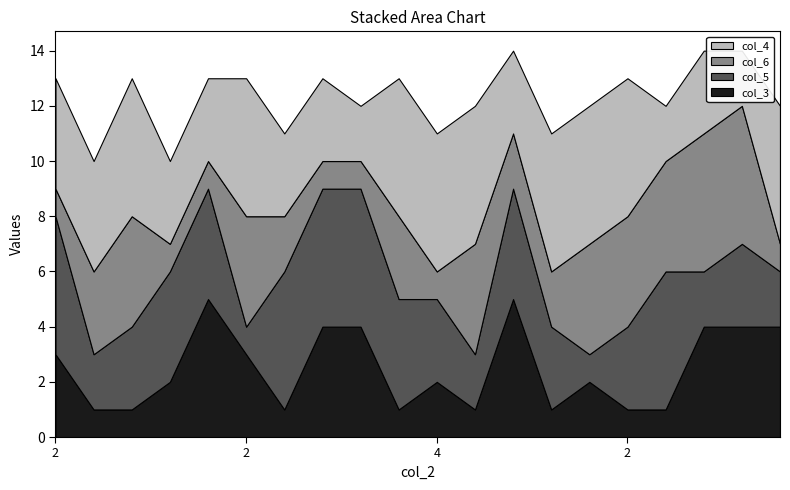

Reading right to left, what are all the values shown in this chart?

col_3: 3=4	1=4	1=4	3=1	2=1	3=2	4=1	1=5	3=1	4=2	2=1	3=4	2=4	4=1	2=3	2=5	5=2	2=1	5=1	2=3
col_5: 3=2	1=3	1=2	3=5	2=3	3=1	4=3	1=4	3=2	4=3	2=4	3=5	2=5	4=5	2=1	2=4	5=4	2=3	5=2	2=5
col_6: 3=1	1=5	1=5	3=4	2=4	3=4	4=2	1=2	3=4	4=1	2=3	3=1	2=1	4=2	2=4	2=1	5=1	2=4	5=3	2=1
col_4: 3=5	1=2	1=3	3=2	2=5	3=5	4=5	1=3	3=5	4=5	2=5	3=2	2=3	4=3	2=5	2=3	5=3	2=5	5=4	2=4